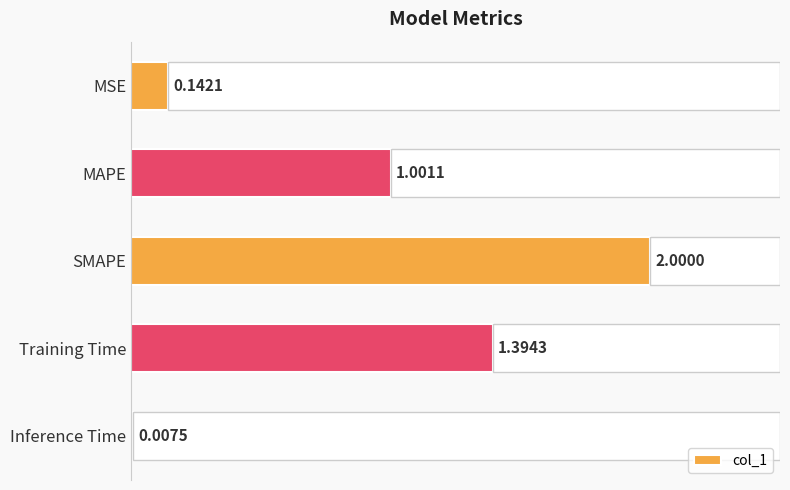

What is the difference between the second highest and second lowest values?

1.3